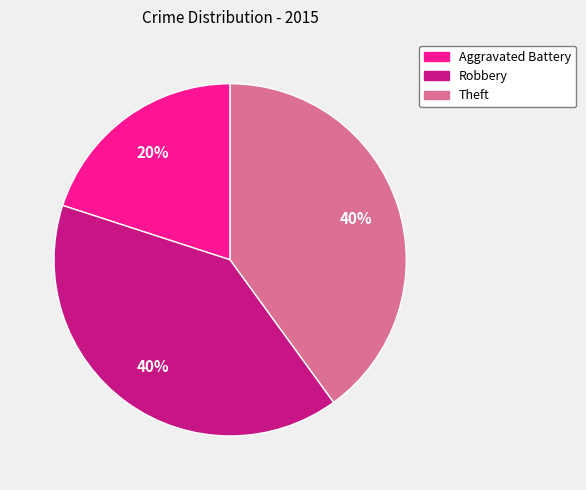

Does any single category account for the majority?

No